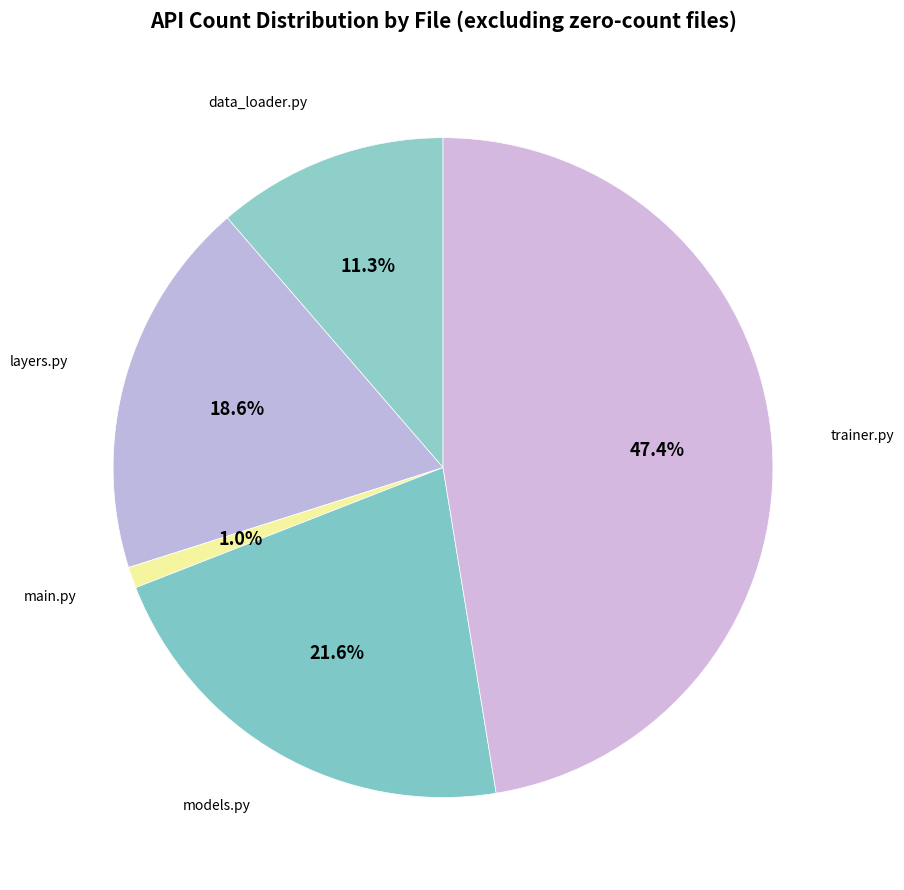

Is there any slice that represents more than half of the pie?

No